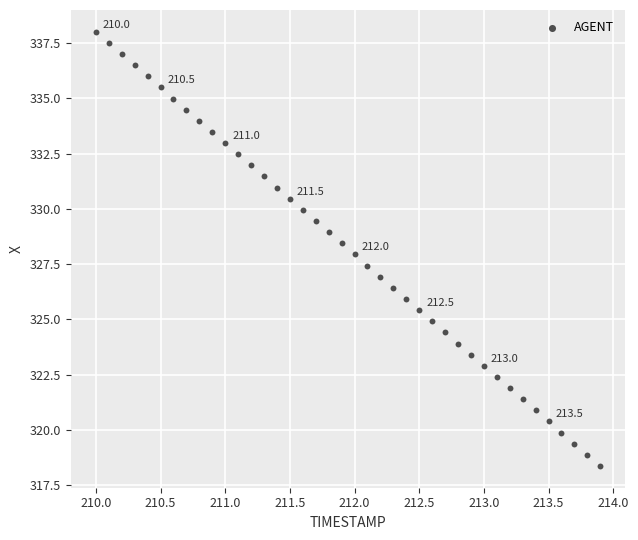

What is the range of Y values (max minus min)?

19.7